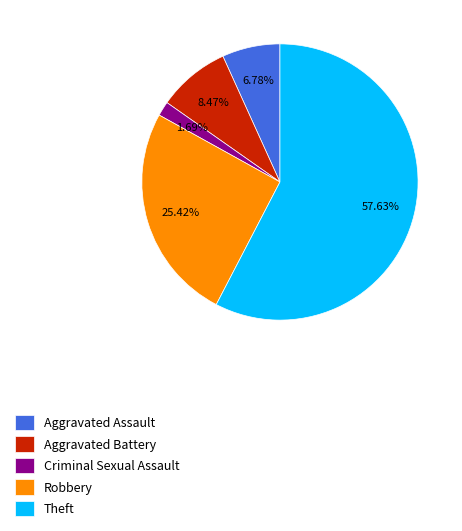

Which has a higher value, Aggravated Battery or Aggravated Assault?

Aggravated Battery